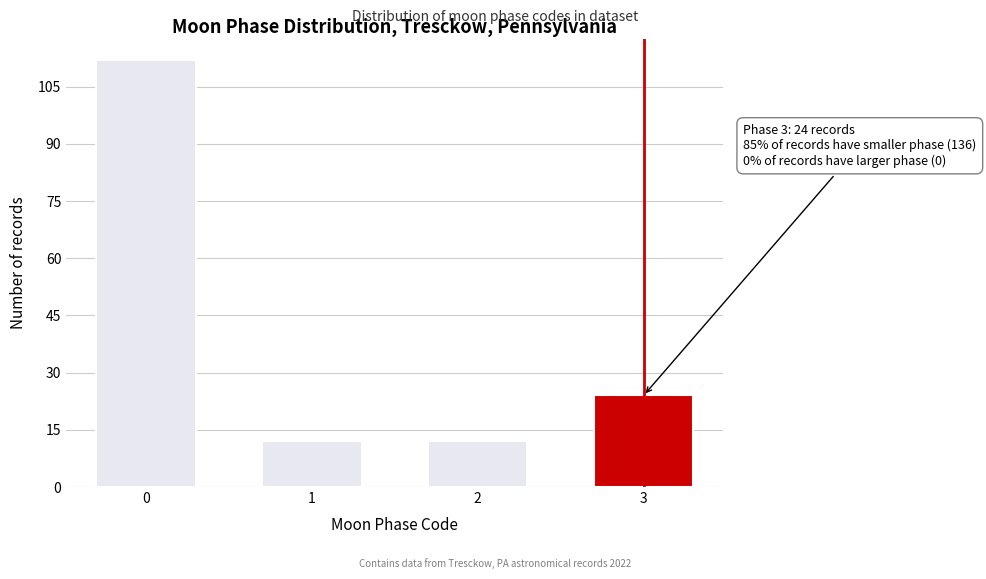

Reading left to right, transcribe all the data shown in this chart.

0=112	1=12	2=12	3=24